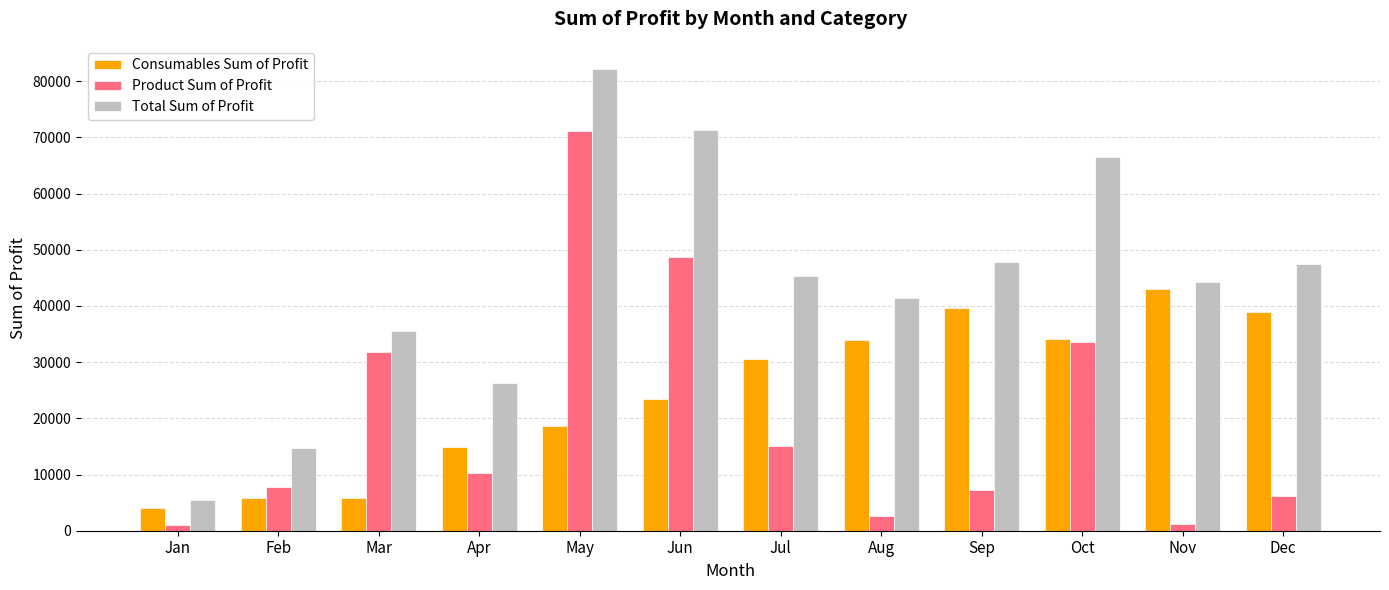

Which category has the highest value in the Consumables Sum of Profit series?

Nov